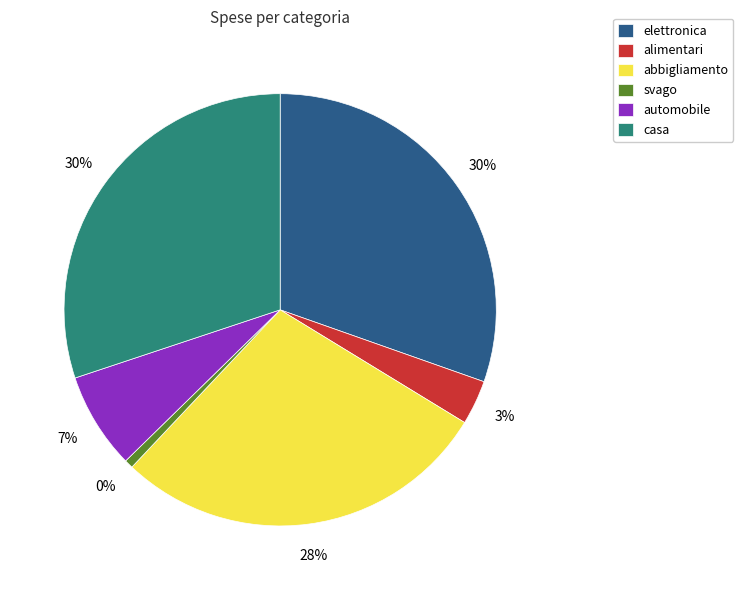

Is there a majority slice in this chart?

No